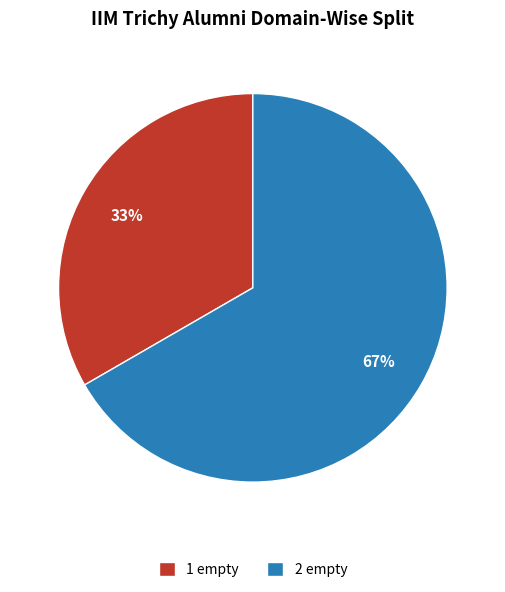

What is the largest slice in the pie chart?

2 empty